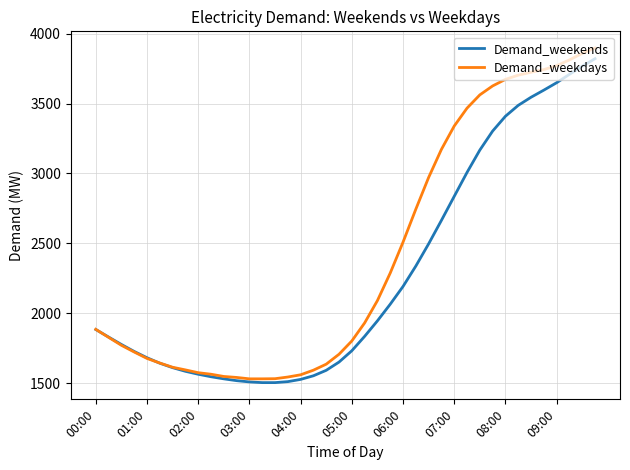

List the series in order of their overall mean, lowest first.

Demand_weekends, Demand_weekdays